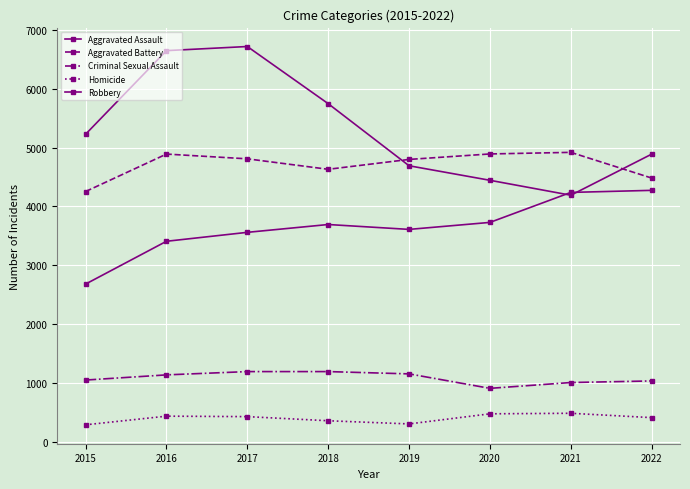

At which category does Criminal Sexual Assault reach its first local valley?

2020